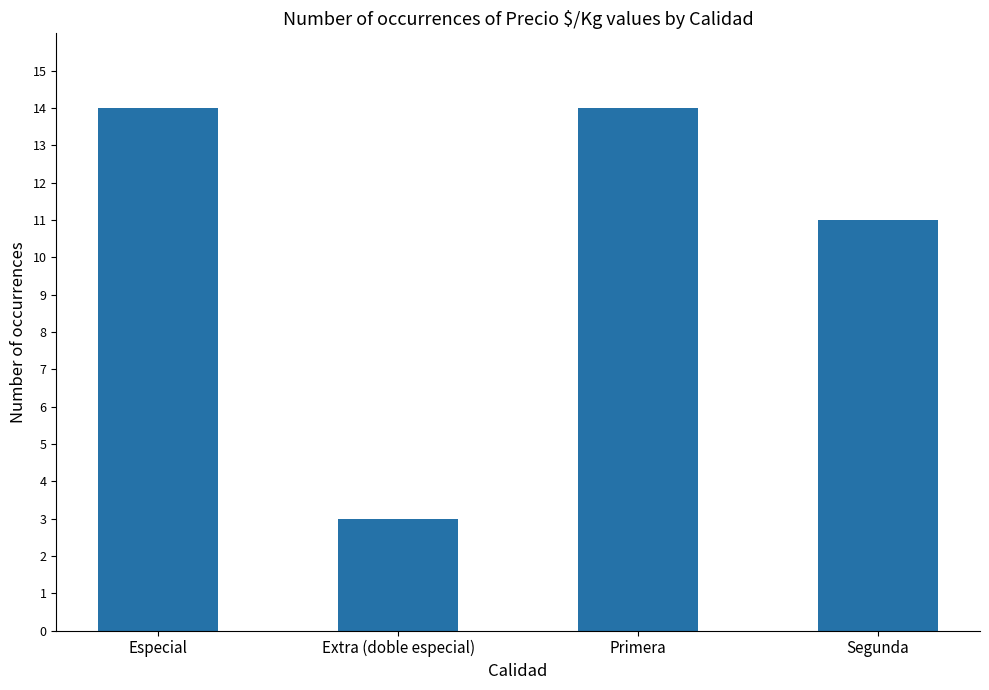

What is the greatest value displayed?

14